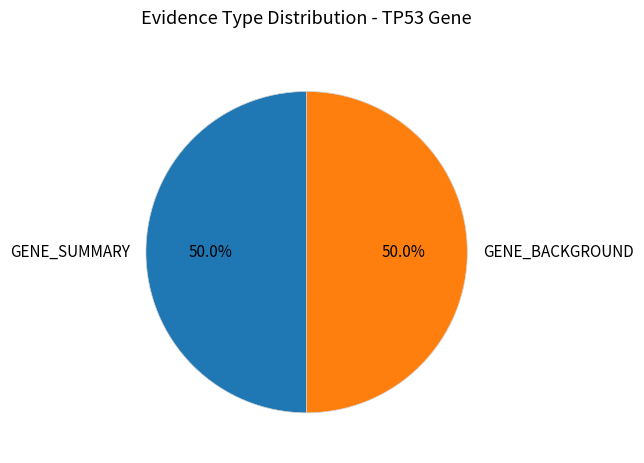

Combined, do GENE_SUMMARY and GENE_BACKGROUND account for over 50%?

Yes